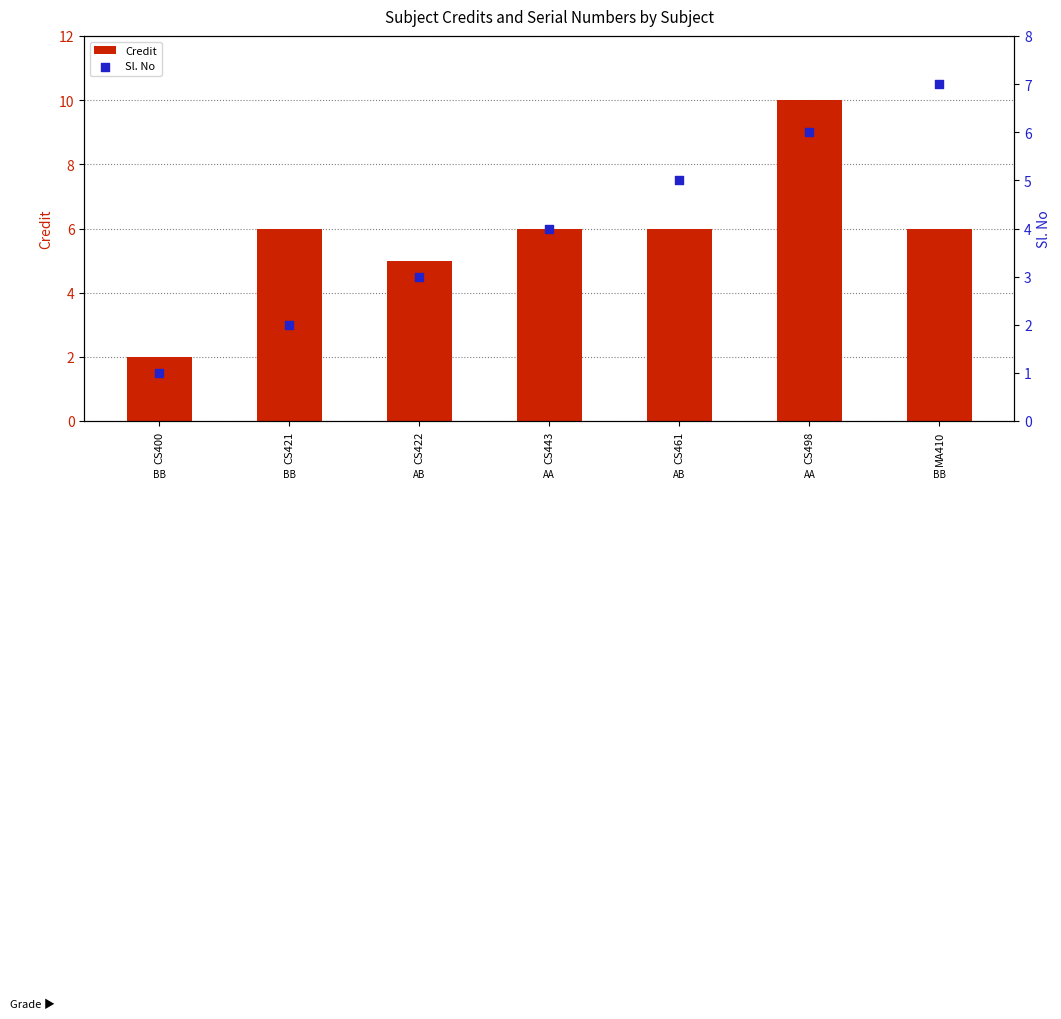

Which series reaches the minimum Y coordinate?

Sl. No